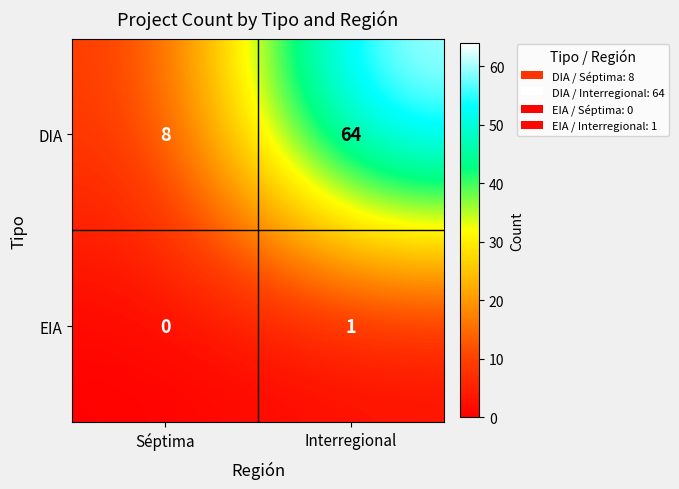

Which series changed the most between Séptima and Interregional?

DIA